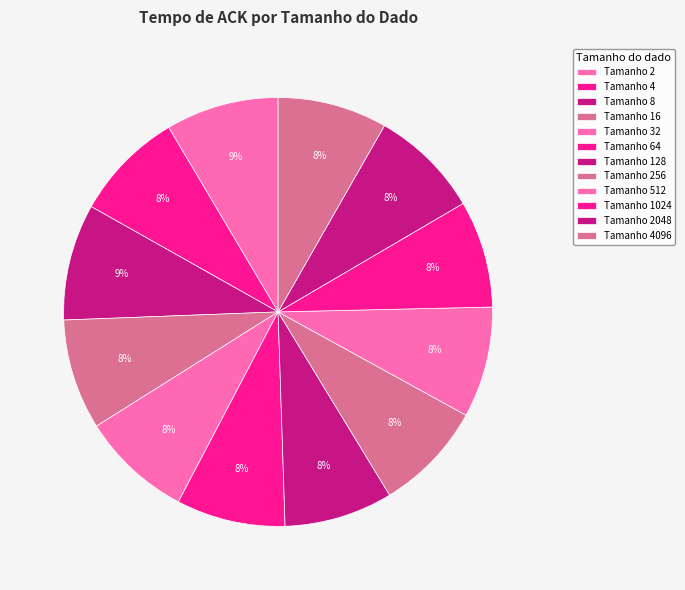

Is there a majority slice in this chart?

No